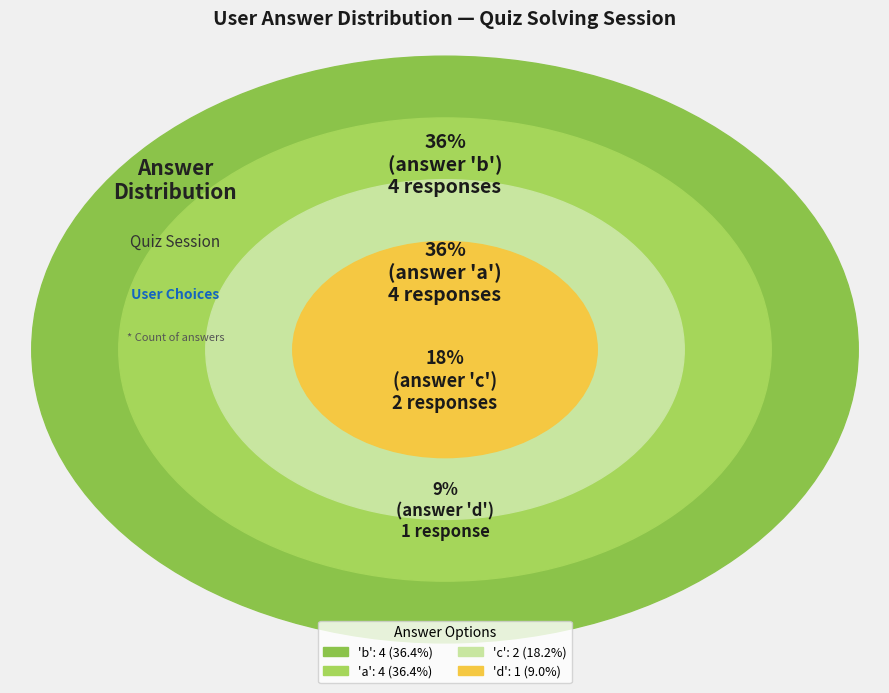

How many slices are in this pie chart?

4